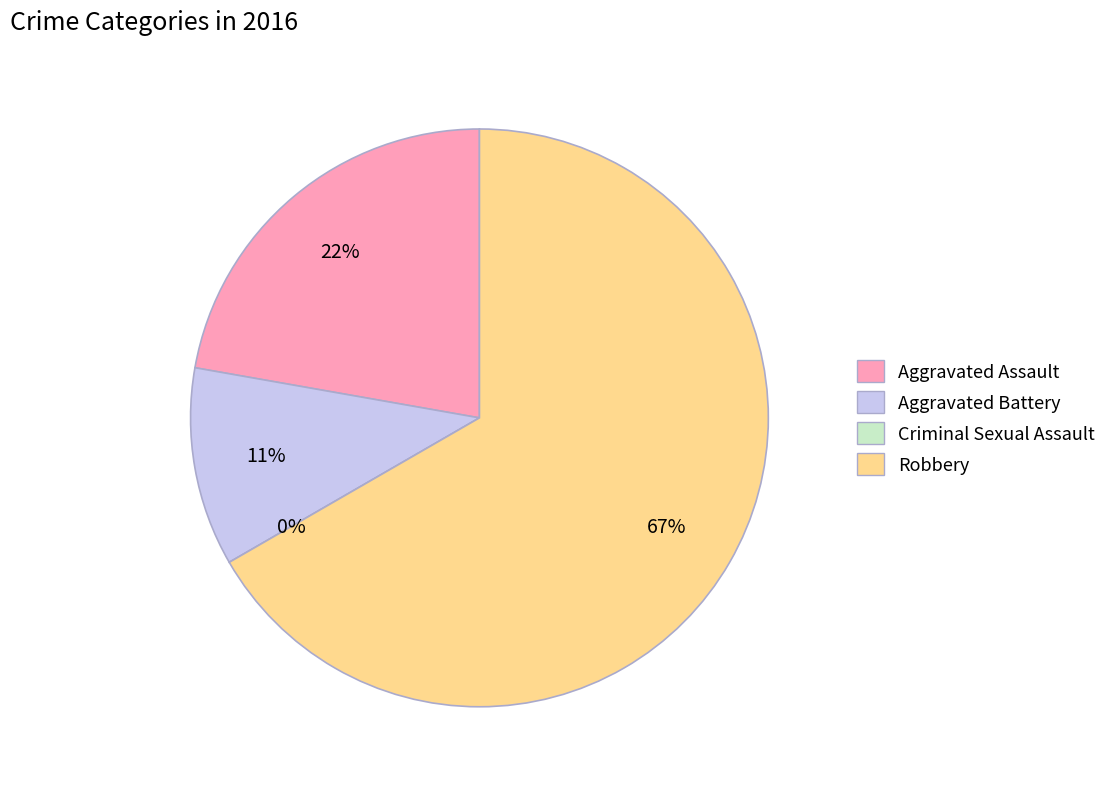

To the nearest percent, what is the combined percentage of Criminal Sexual Assault and Robbery?

67%